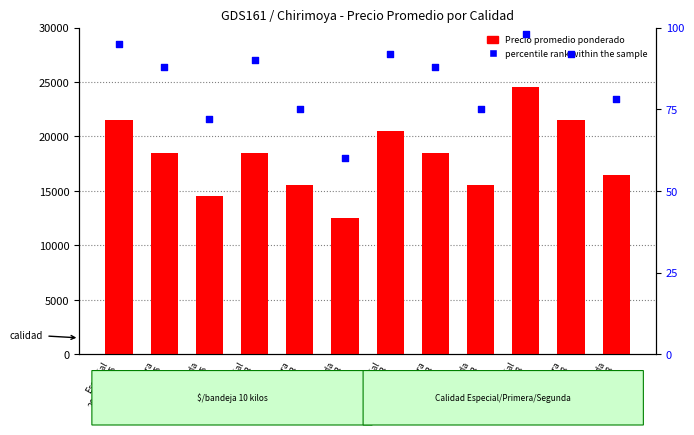

What are all the series names shown in the legend?

Precio promedio ponderado, percentile rank within the sample